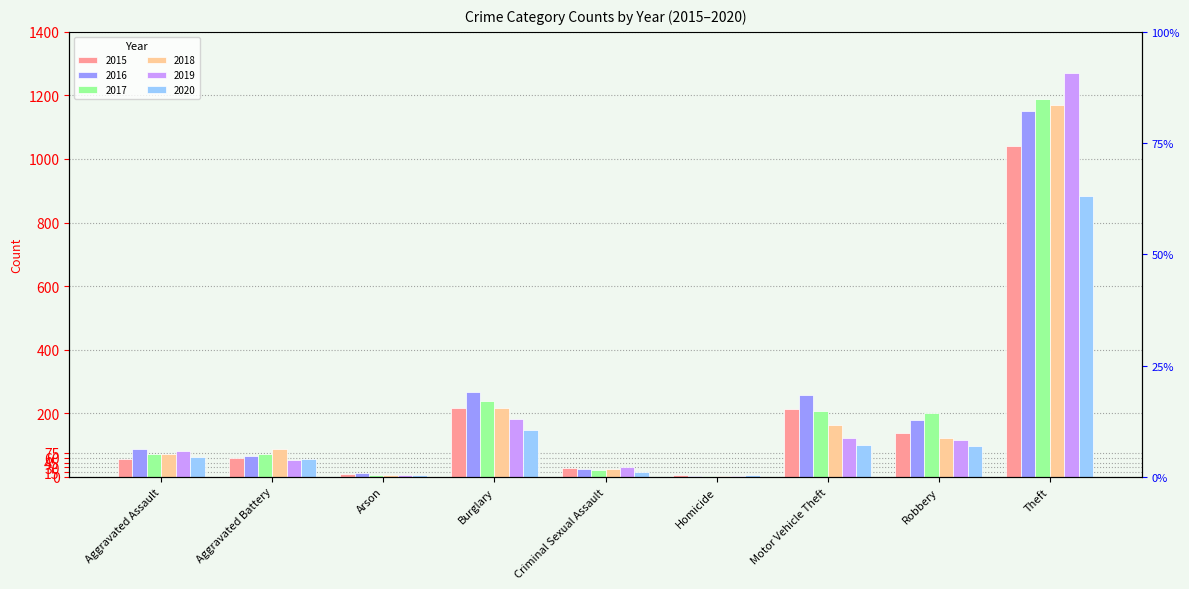

At which label does 2019 first exceed 80?

Burglary